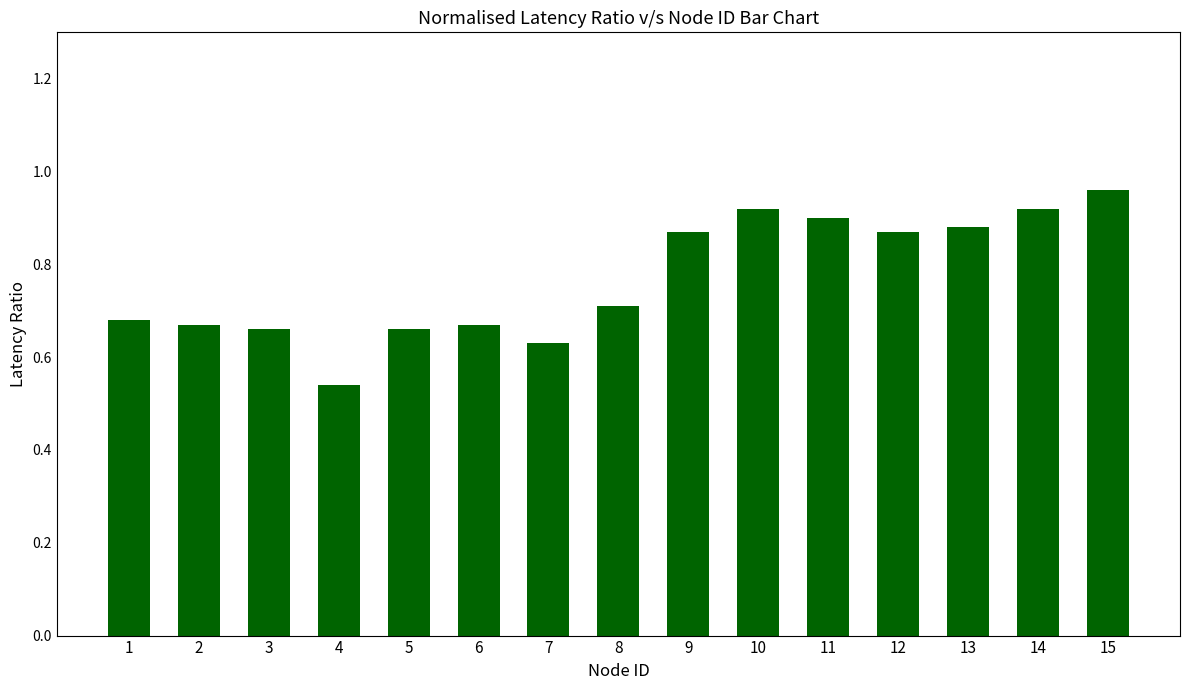

Where is the data nearest to the value 0?

4